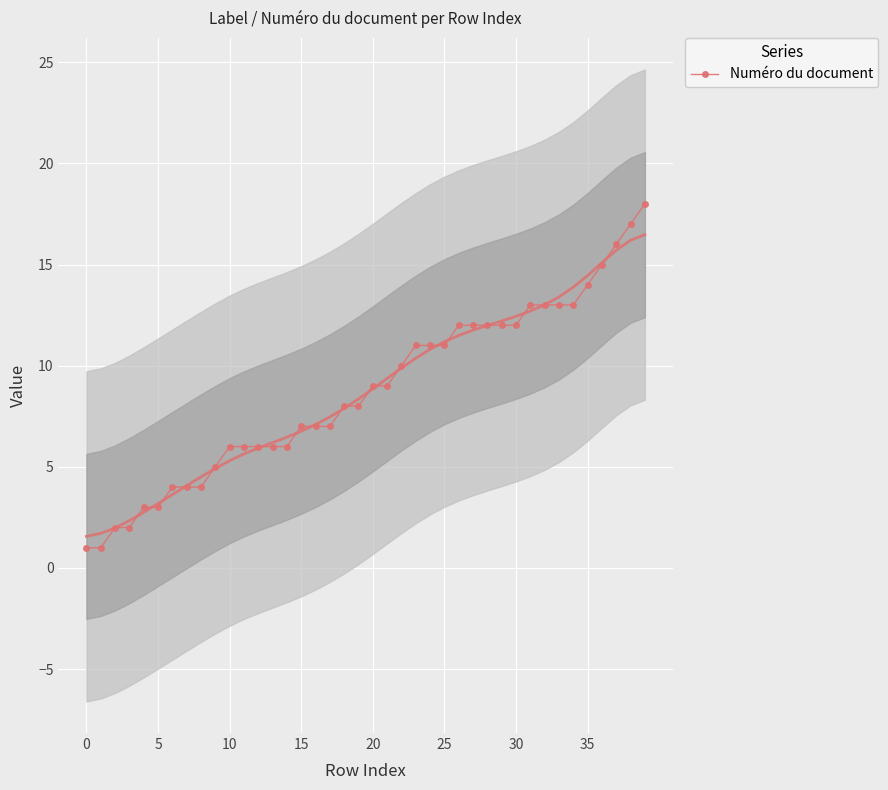

Count the number of data series in this chart.

1